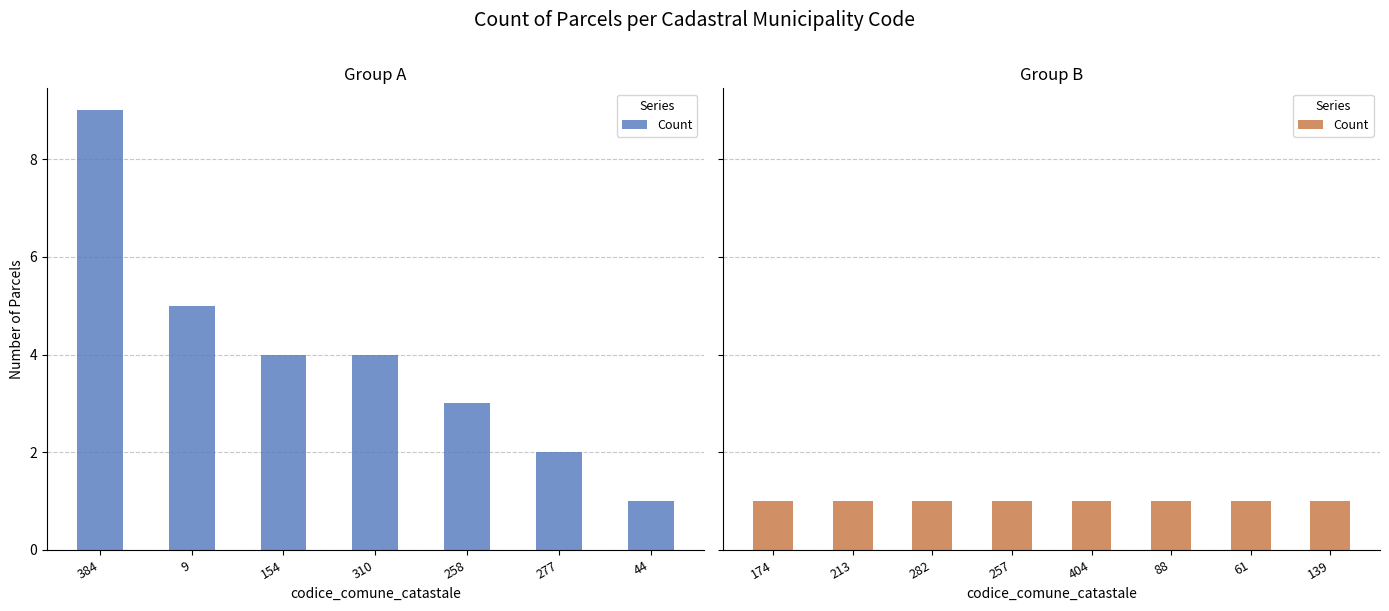

True or false: the data shows 1 at 213.

False